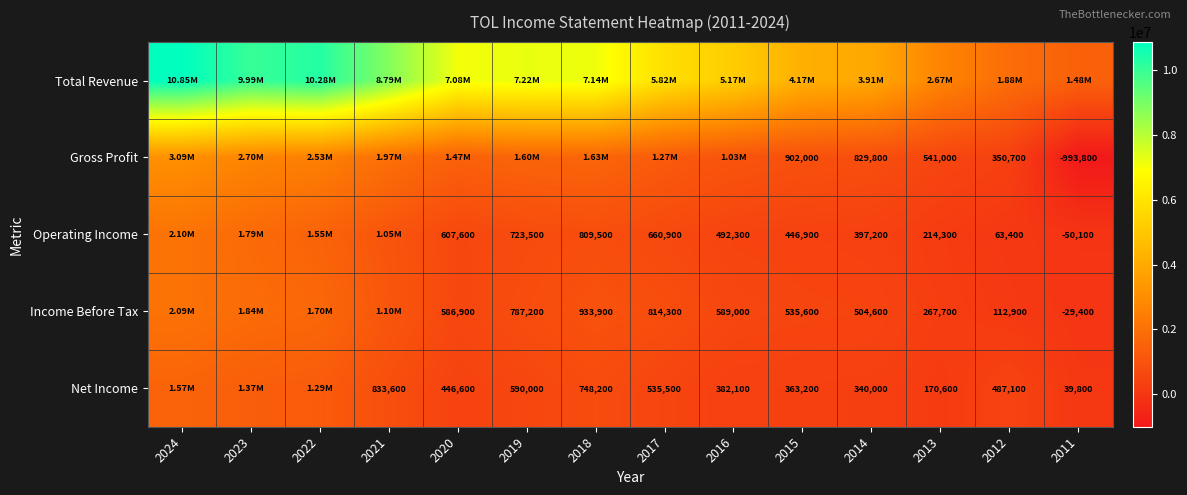

Is the value of Income Before Tax at 2018 greater than the value of Net Income at 2013?

Yes